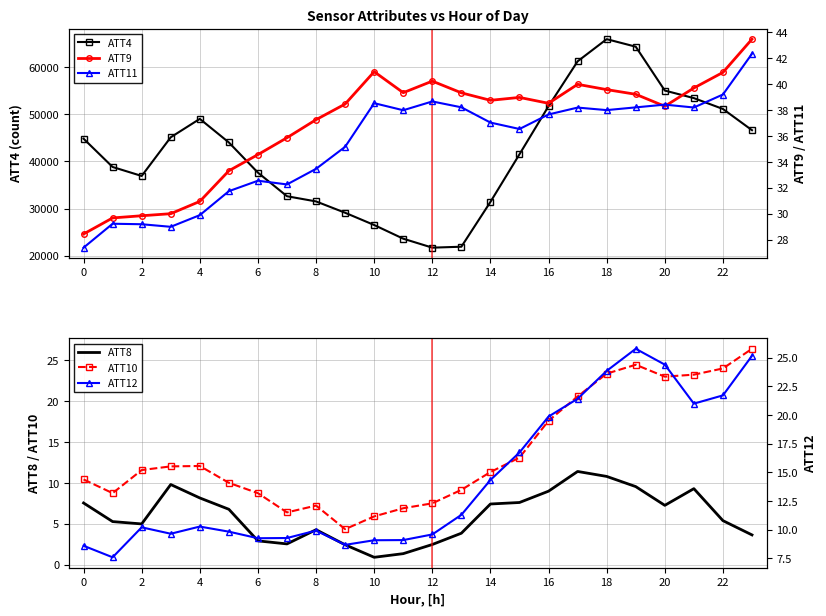

What is the maximum value shown in the chart?

65900.0